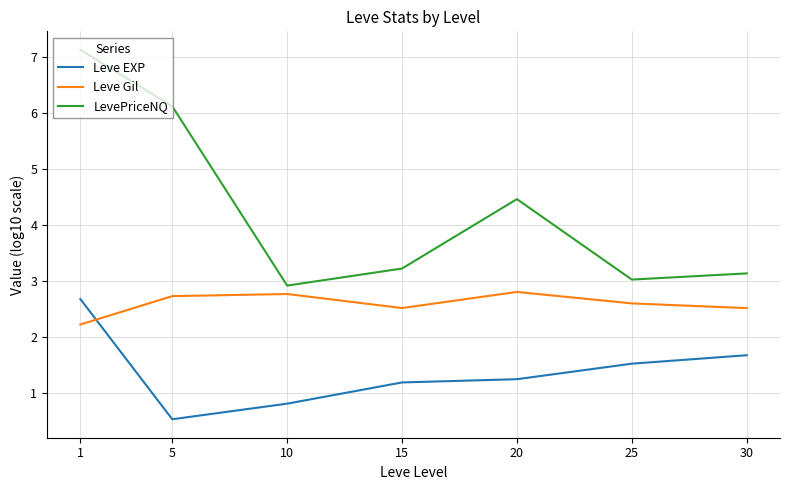

Rank the series at 25 from highest to lowest value.

LevePriceNQ, Leve Gil, Leve EXP